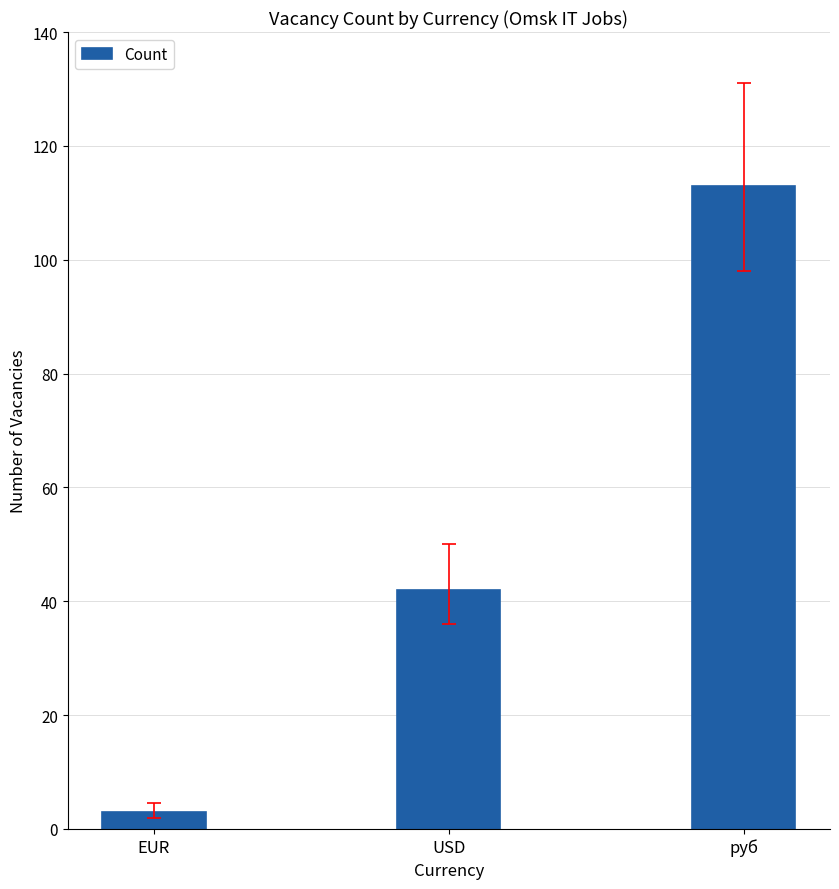

Rank the categories by value from highest to lowest.

руб, USD, EUR